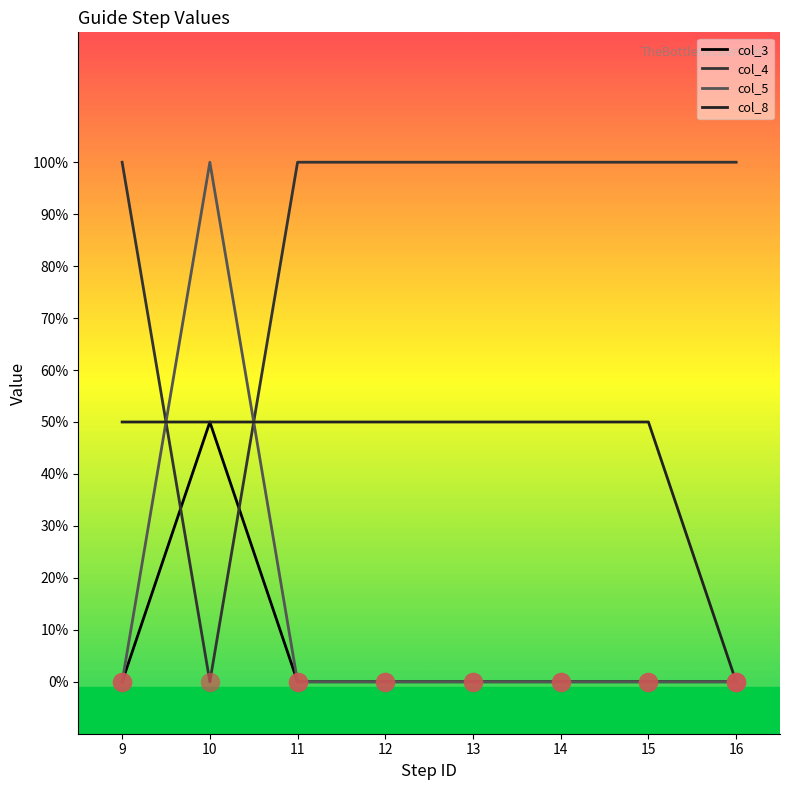

Reading left to right, extract all data points from this chart.

col_3: 9=0	10=1	11=0	12=0	13=0	14=0	15=0	16=0
col_4: 9=2	10=0	11=2	12=2	13=2	14=2	15=2	16=2
col_5: 9=0	10=2	11=0	12=0	13=0	14=0	15=0	16=0
col_8: 9=1	10=1	11=1	12=1	13=1	14=1	15=1	16=0